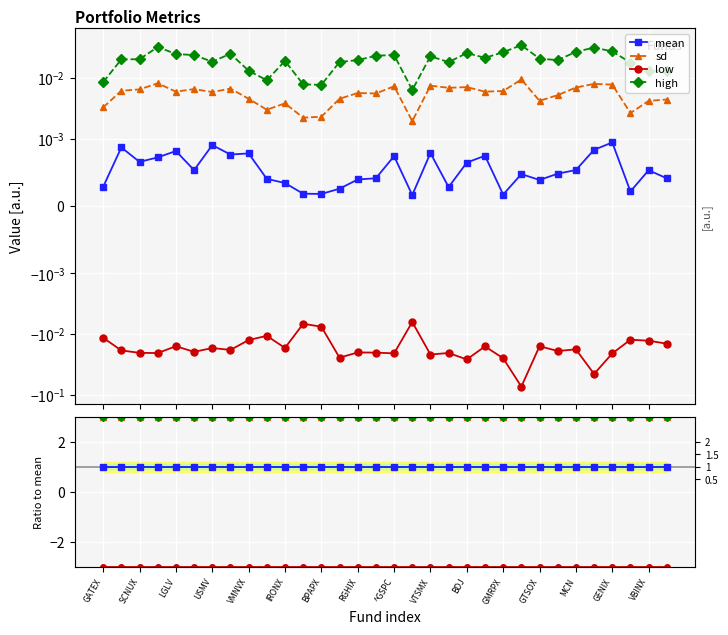

What is the smallest value displayed?

-0.1